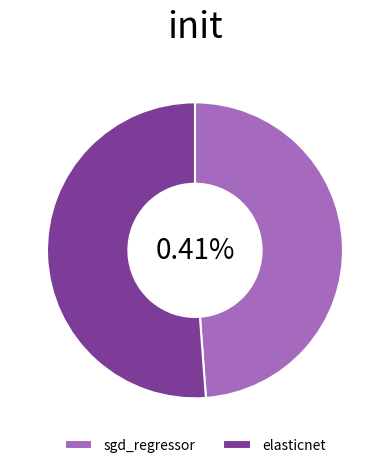

Is it true that elasticnet is 51% of the pie?

True